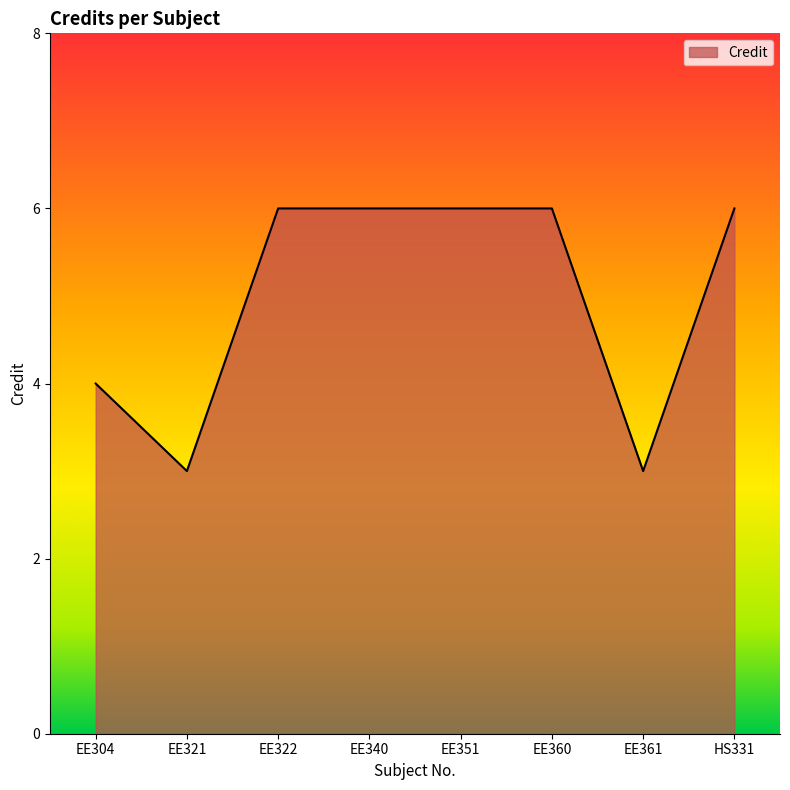

At which category does the data reach its first local valley?

EE321